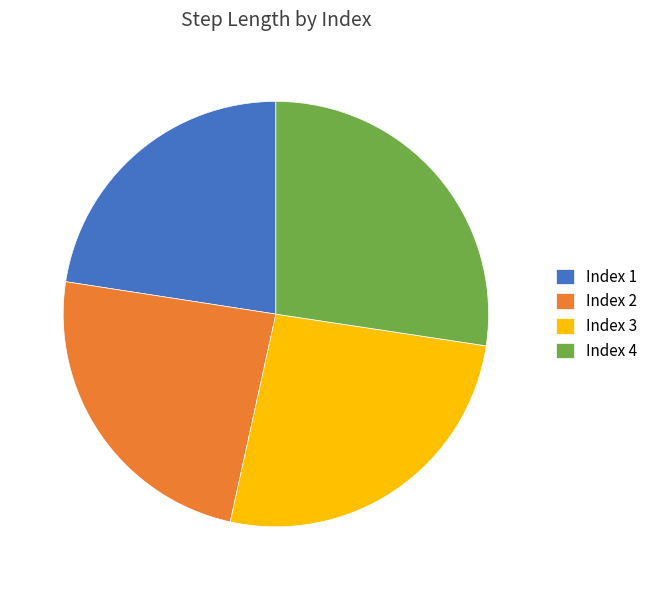

How many slices are in this pie chart?

4